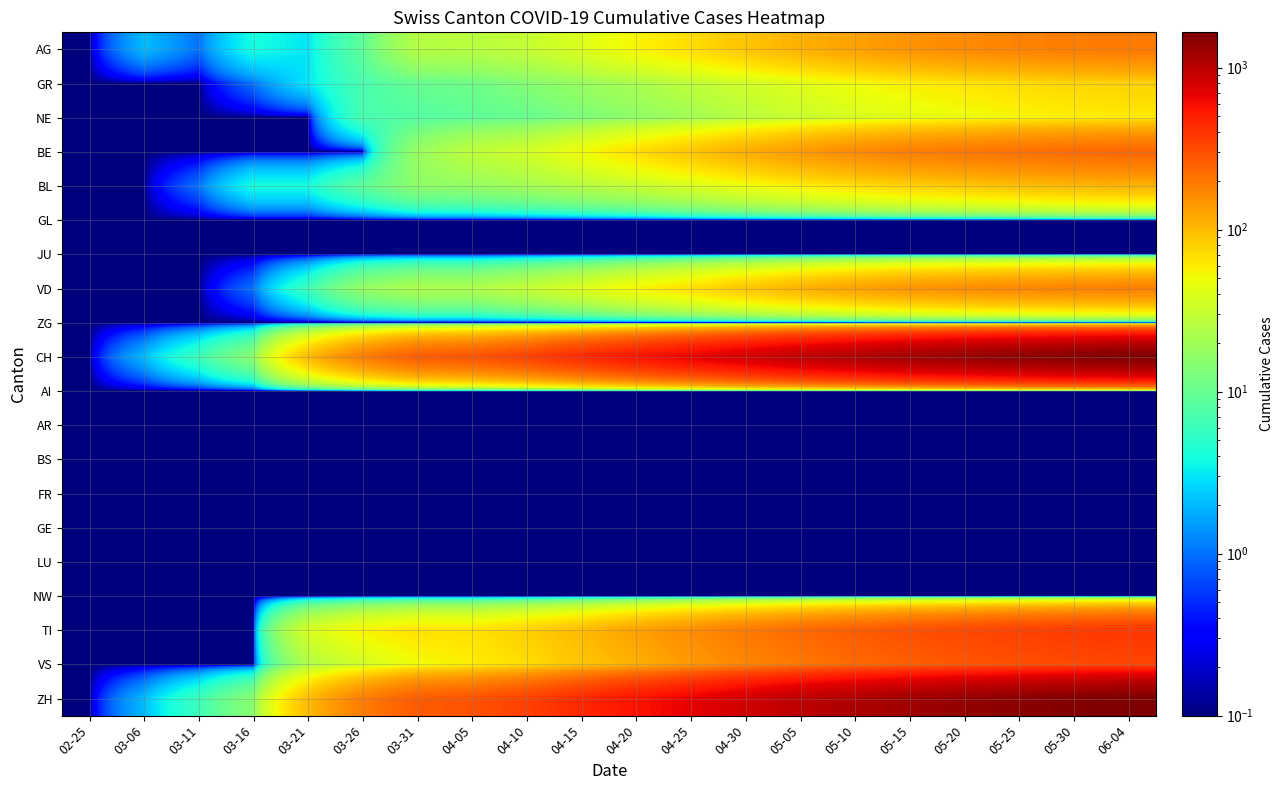

What is the spread (max minus min) of values at 05-25?

1469.9